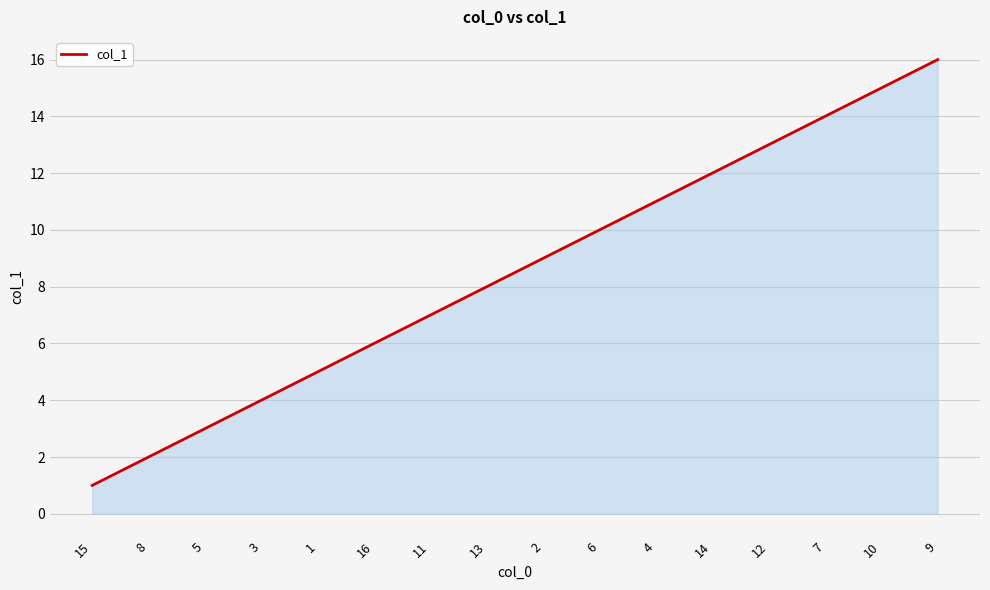

What is the sum of the values at 8 and 12?

15